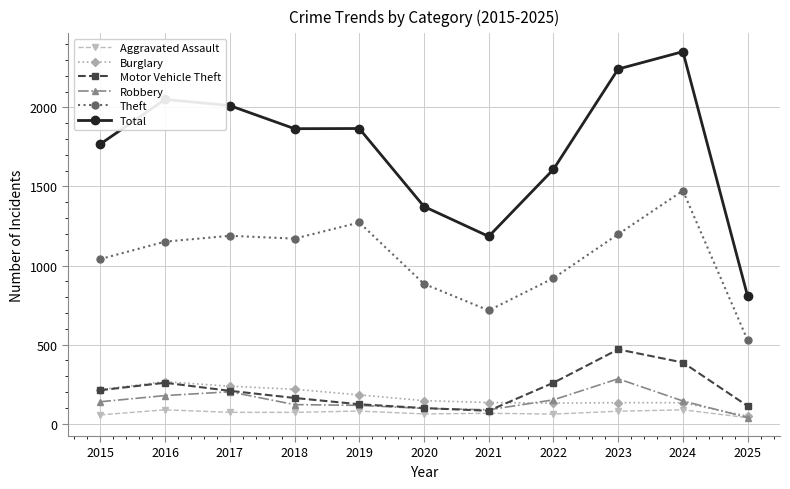

Does the chart have visible grid lines?

Yes